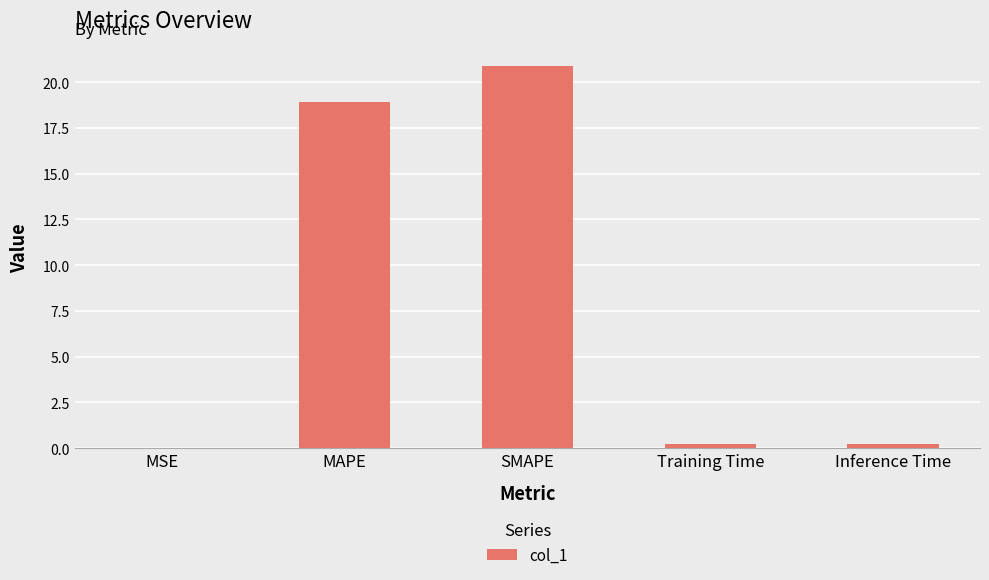

The value at SMAPE is 12.3. True or false?

False